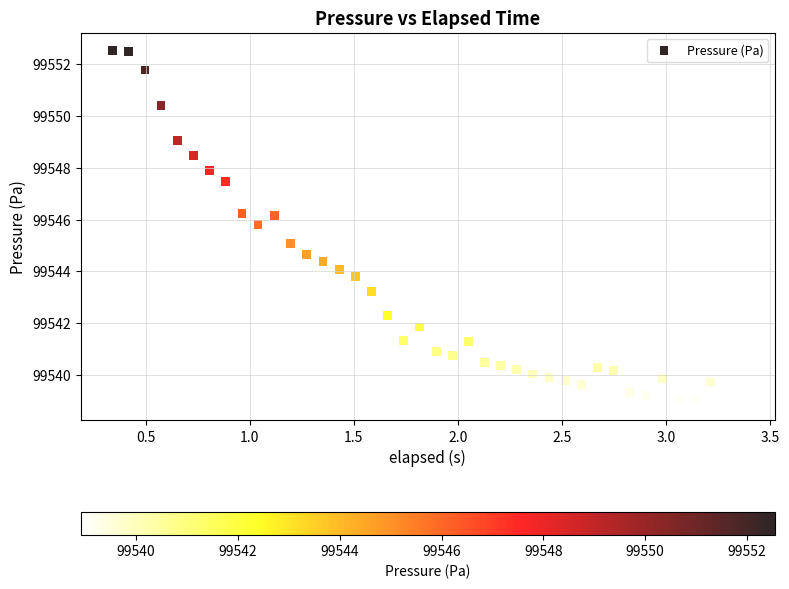

What is the range of X values (max minus min)?

3.0